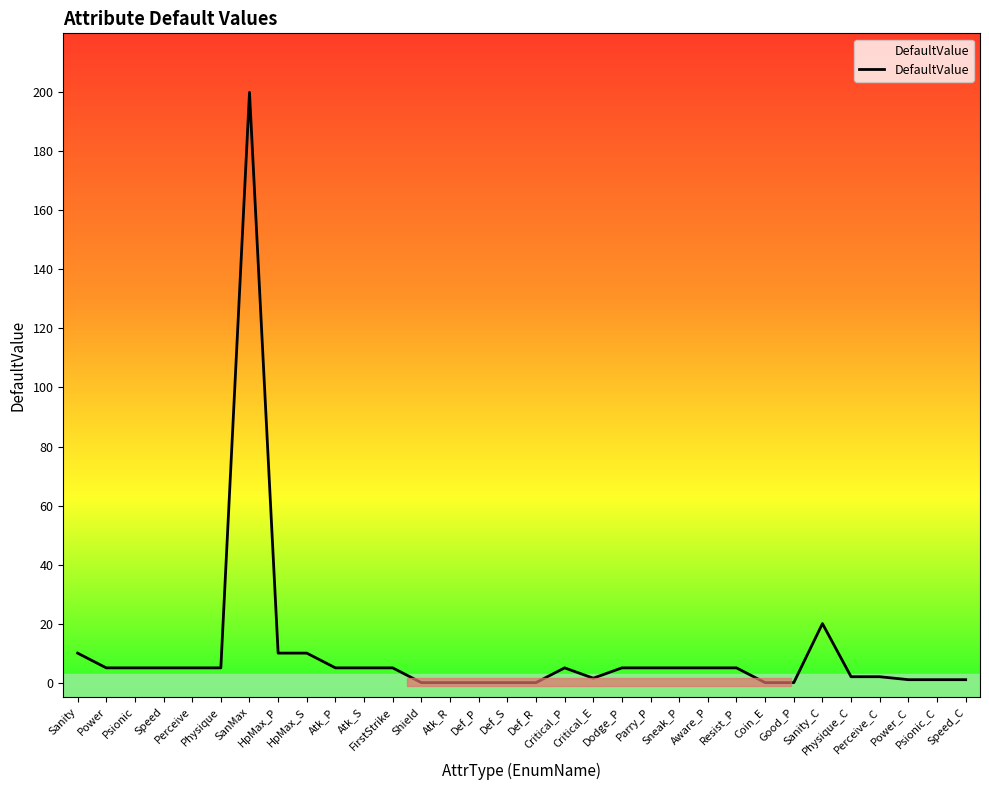

What position from the left is Sanity?

1